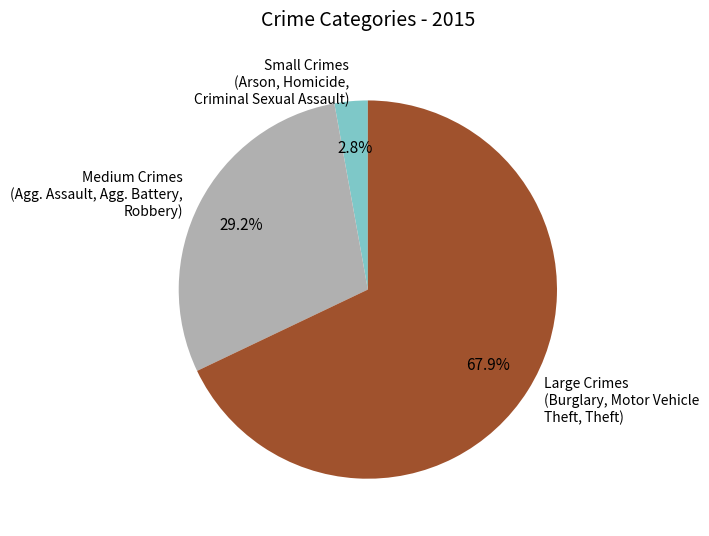

Rank the categories by value from lowest to highest.

Small Crimes (Arson, Homicide, Criminal Sexual Assault), Medium Crimes (Agg. Assault, Agg. Battery, Robbery), Large Crimes (Burglary, Motor Vehicle Theft, Theft)